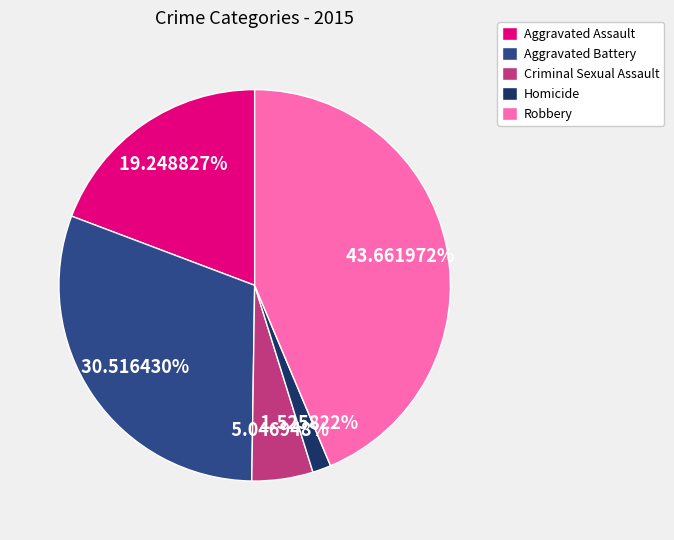

To the nearest percent, what percentage of the pie is Criminal Sexual Assault?

5%